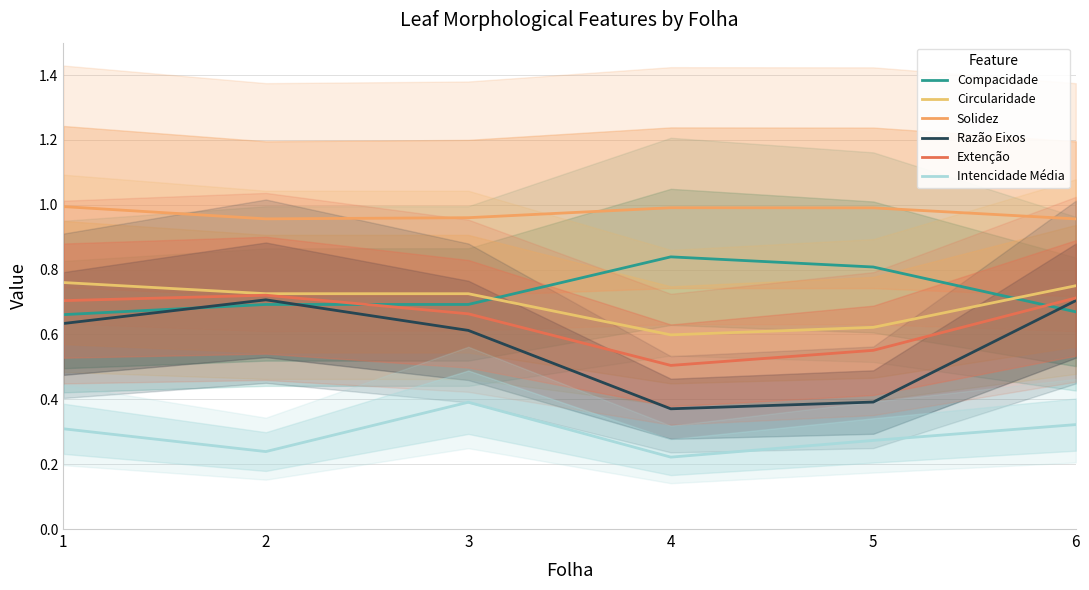

At which category does Extenção reach its first local valley?

4